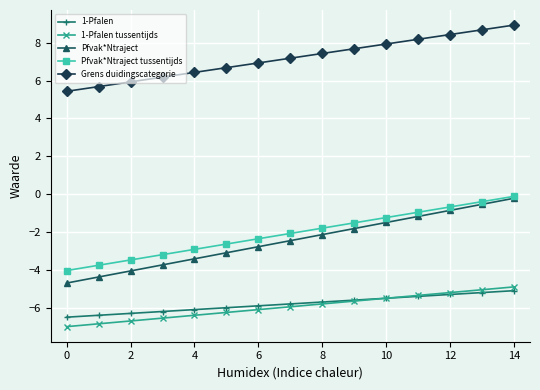

Which series has the largest total across all categories?

Grens duidingscategorie